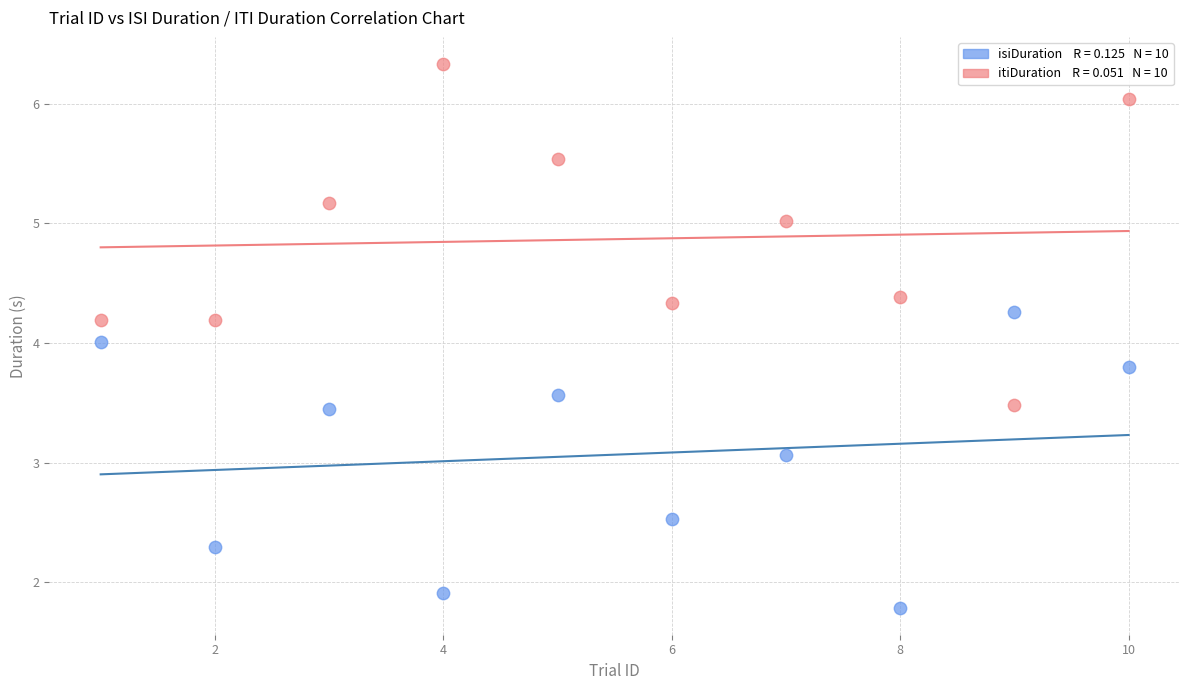

Across all data points, what is the range of X values (max minus min)?

9.0